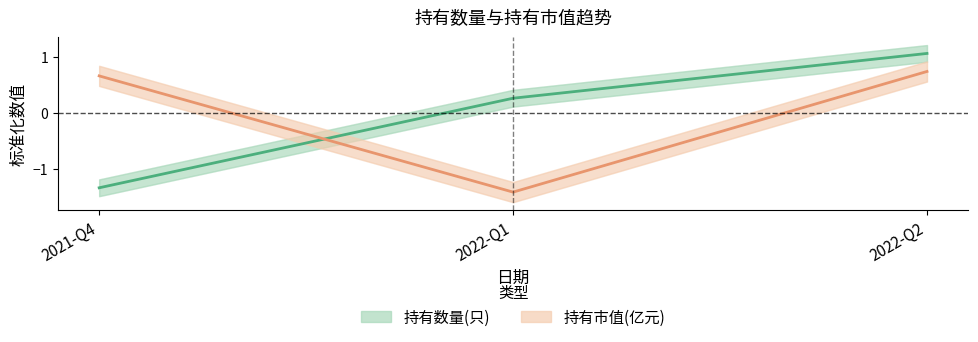

What is the maximum value for 持有数量(只)?

1.1